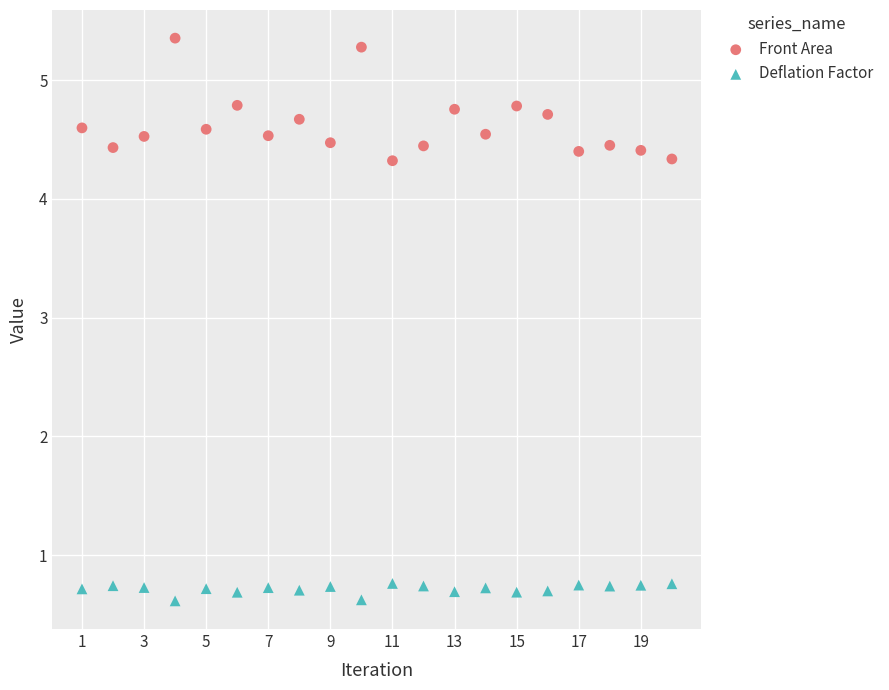

Which series reaches the maximum Y coordinate?

Front Area